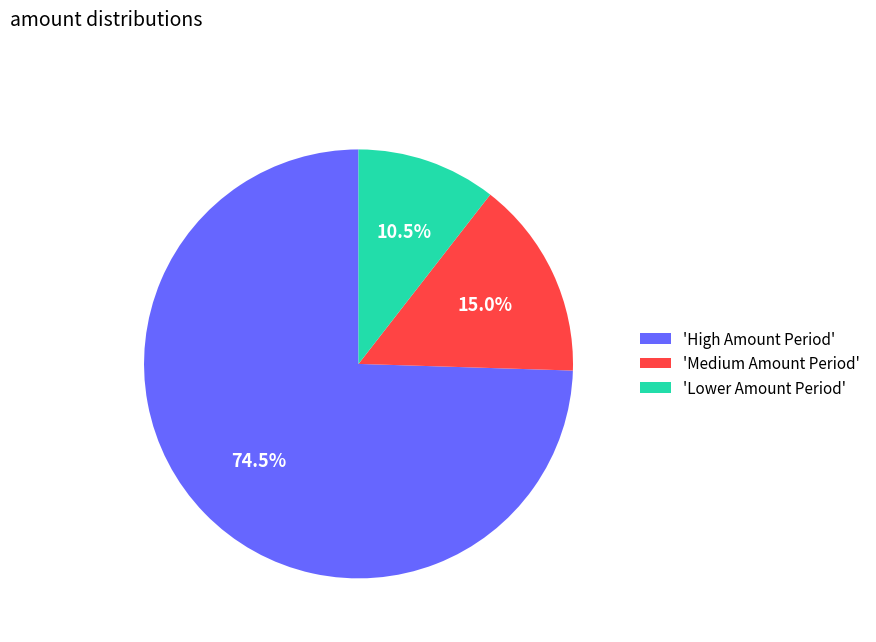

What is the ratio of the value at 'Lower Amount Period' to the value at 'Medium Amount Period'?

0.7